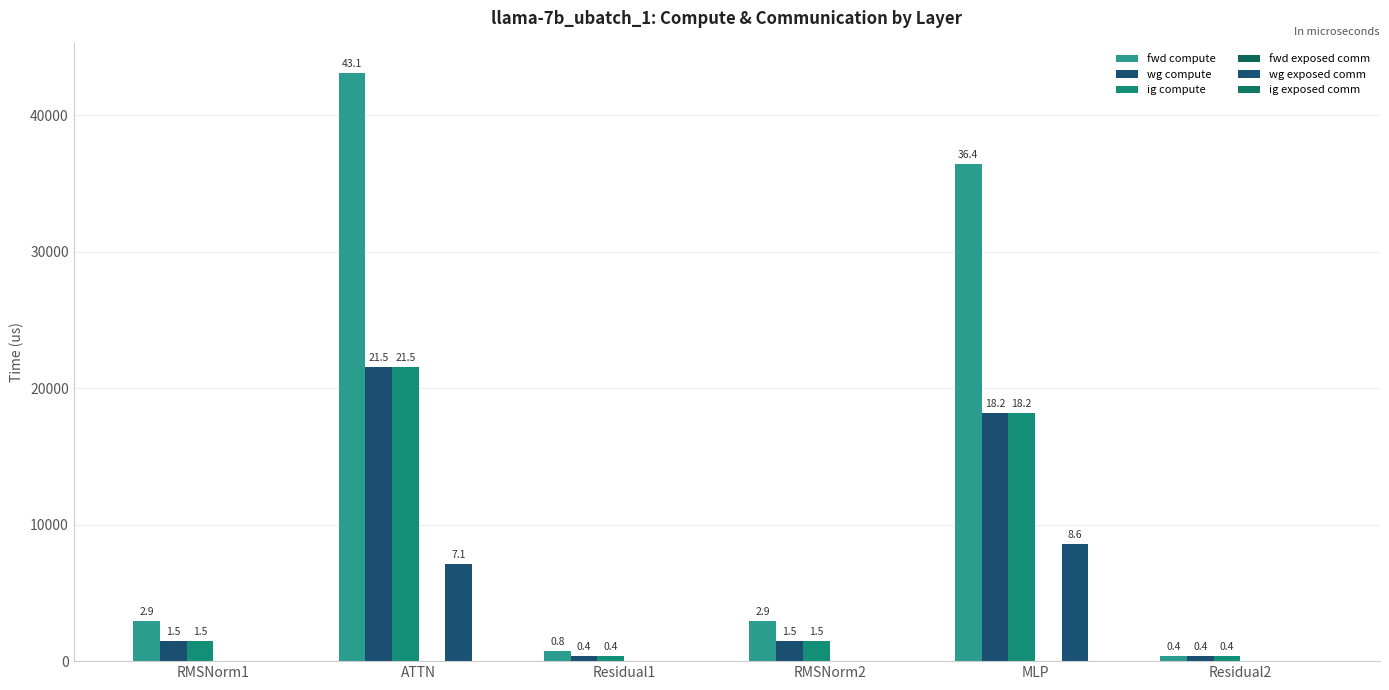

At how many categories does at least one series exceed 31224?

2